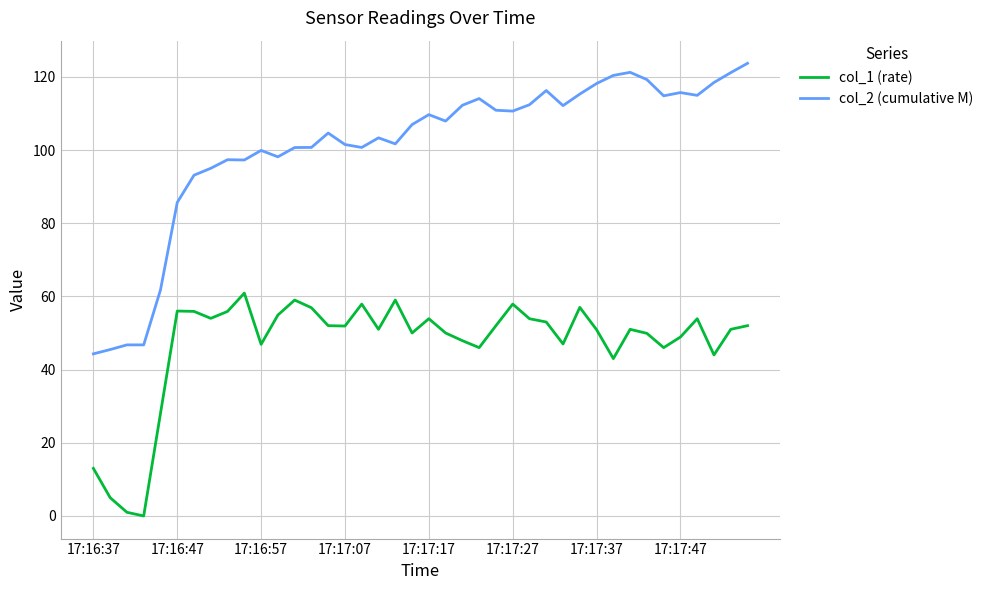

Rank the series by their average value, from highest to lowest.

col_2 (cumulative M), col_1 (rate)